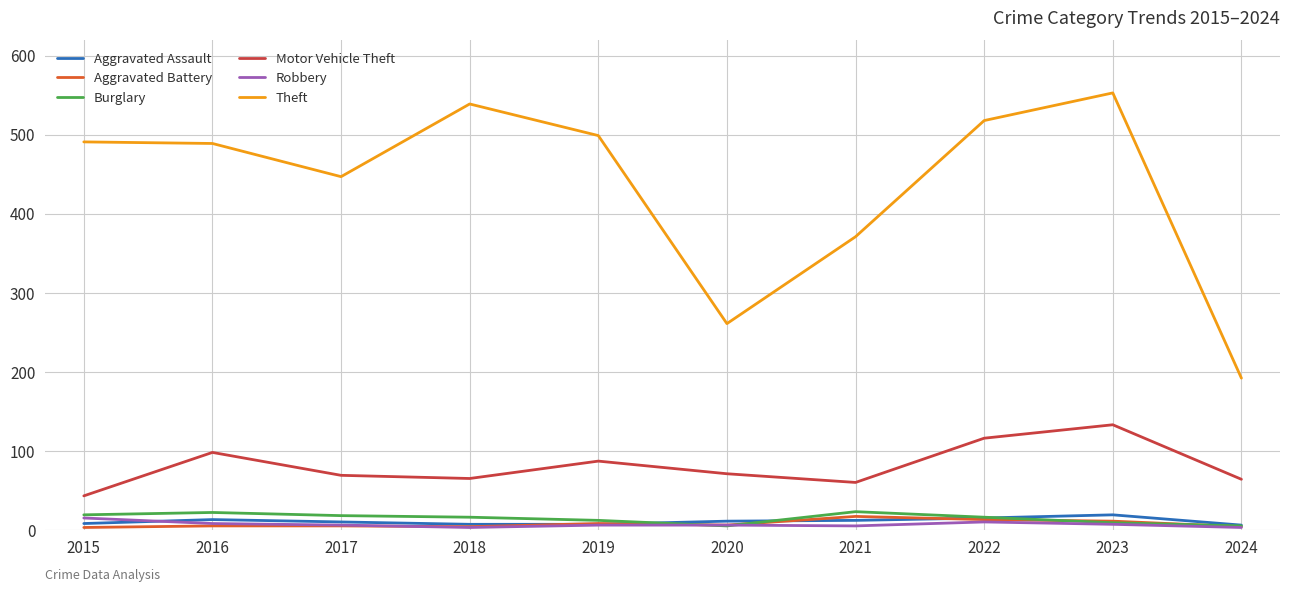

Between 2018 and 2023, which series saw the biggest shift?

Motor Vehicle Theft